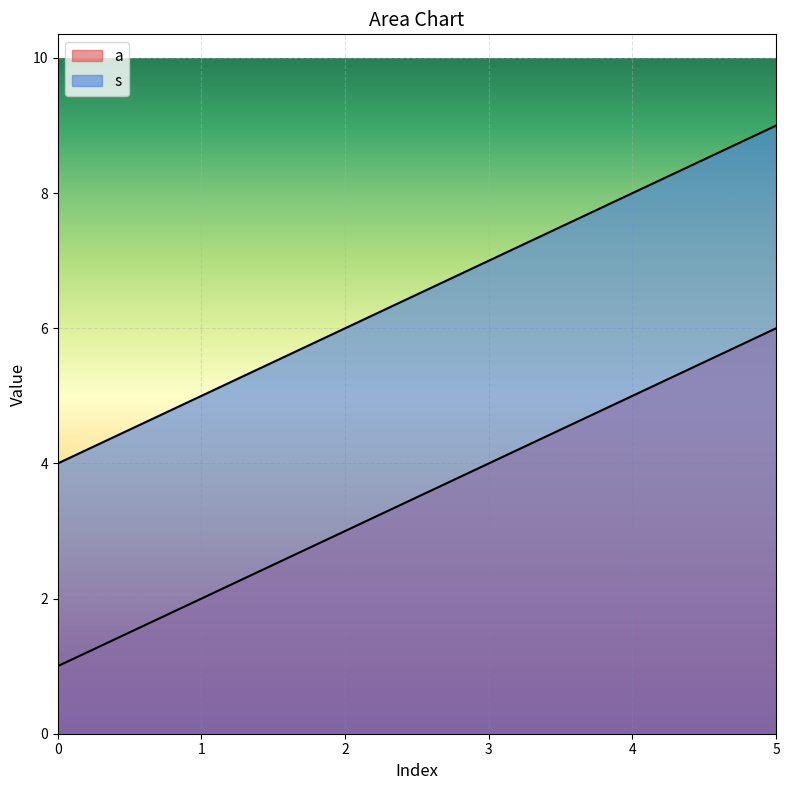

How many lines are shown in the chart?

2